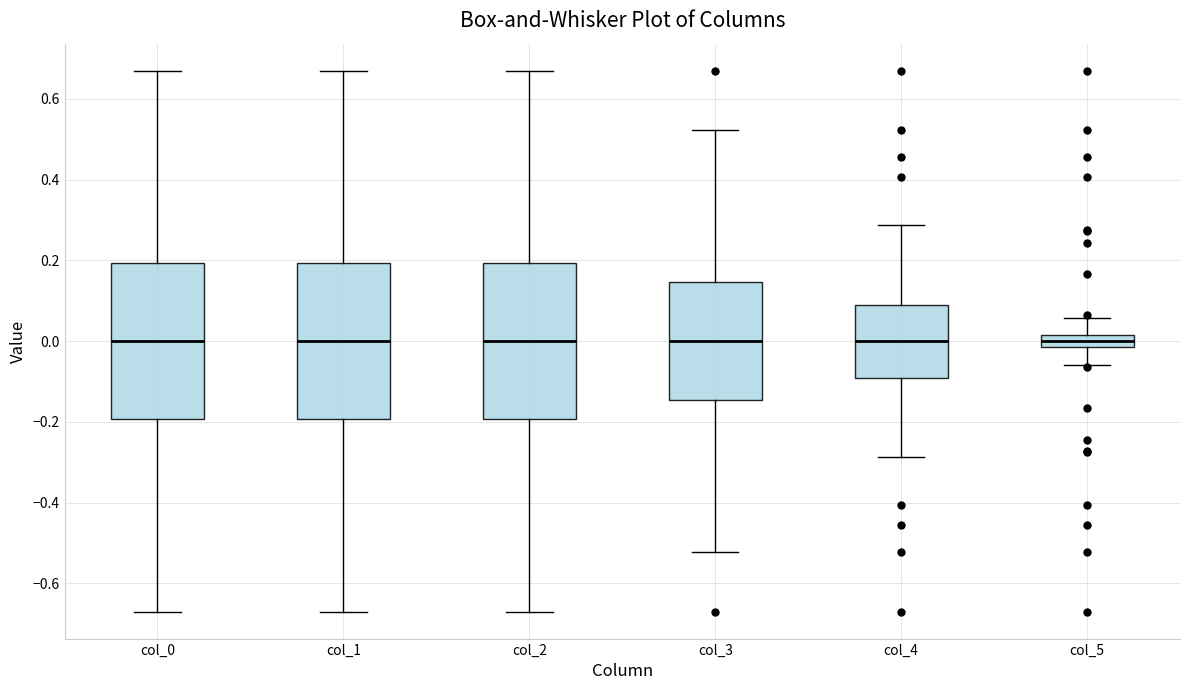

Where does the median line of the box for col_3 sit on the y-axis? The values are not printed on the chart, so give them approximately, as read against the axis.

0.00